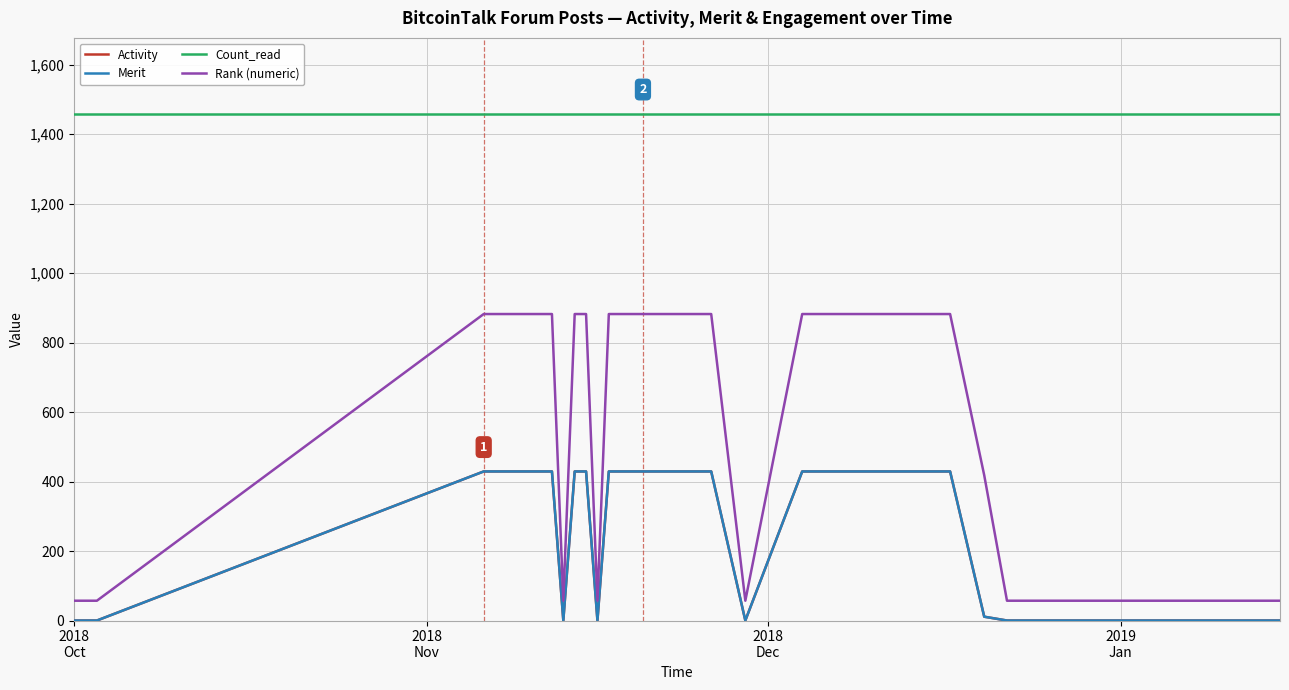

True or false: Activity and Rank (numeric) cross at least once.

False